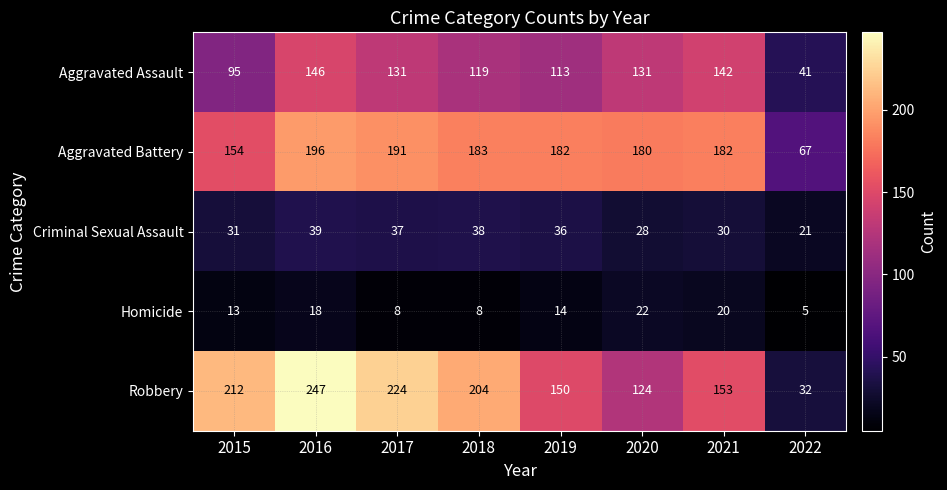

Which series has the largest range (max minus min)?

Robbery